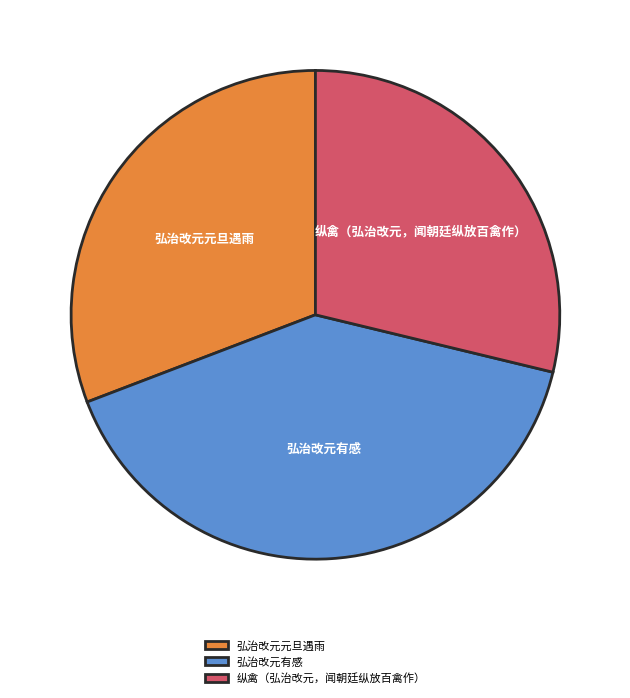

Combined, do 弘治改元有感 and 纵禽（弘治改元，闻朝廷纵放百禽作） account for over 50%?

Yes